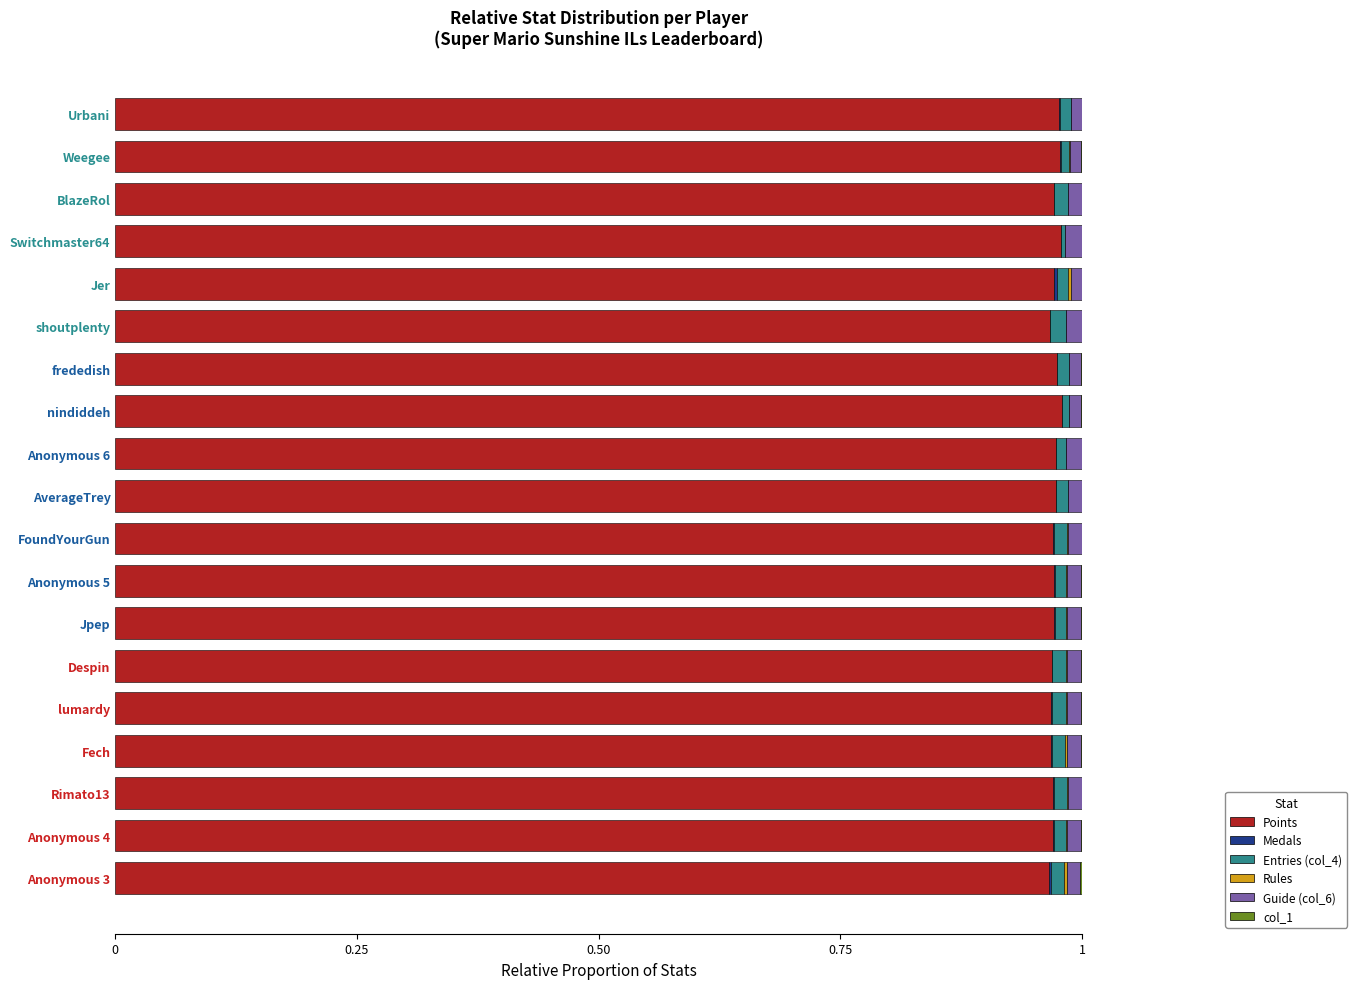

The Points series shows 0.4 at FoundYourGun. True or false?

False